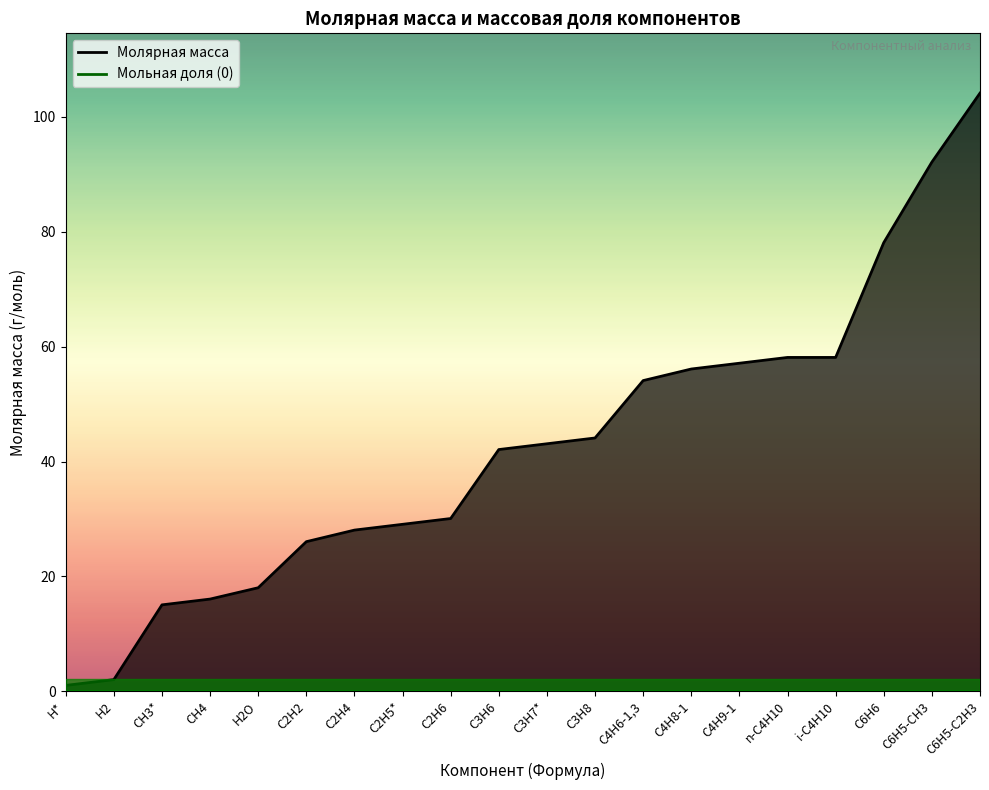

List the labels in order of value, largest first.

C6H5-C2H3, C6H5-CH3, C6H6, n-C4H10, i-C4H10, C4H9-1, C4H8-1, C4H6-1,3, C3H8, C3H7*, C3H6, C2H6, C2H5*, C2H4, C2H2, H2O, CH4, CH3*, H2, H*